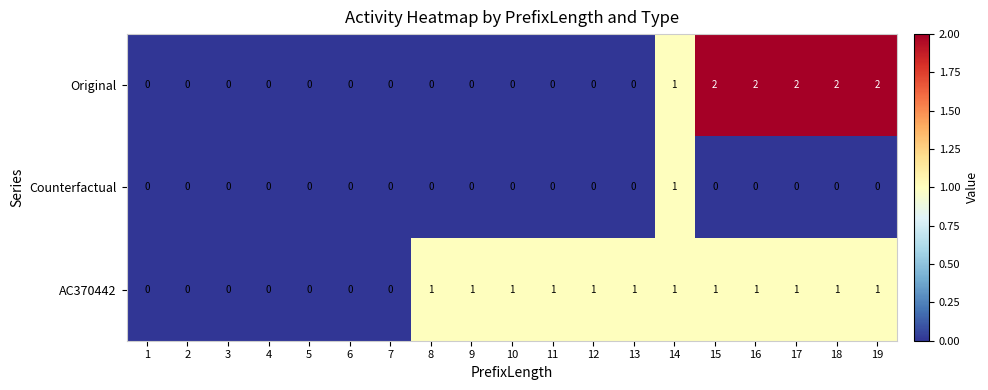

What is the sum of all Original values?

11